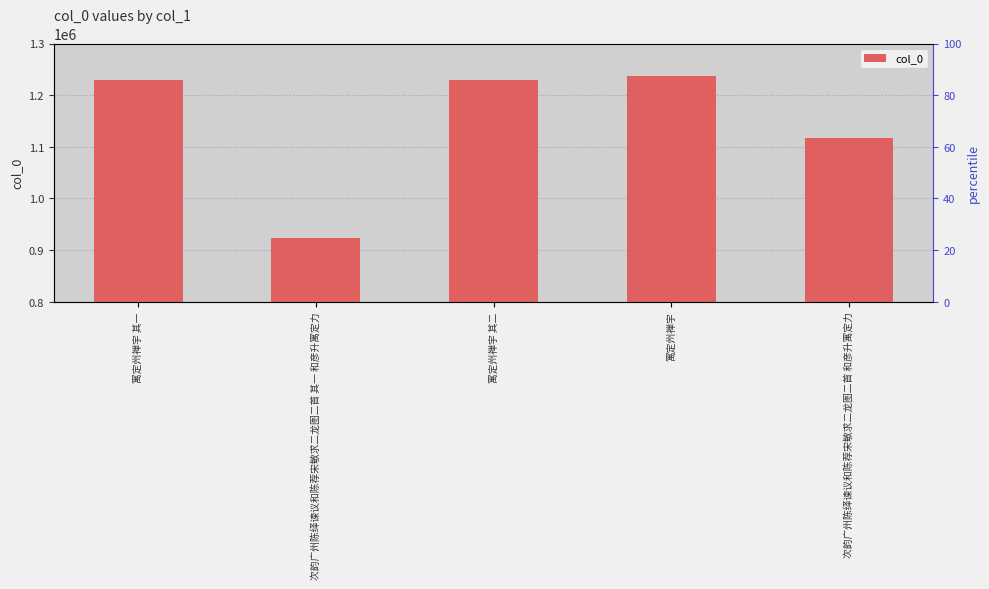

List the labels in order of value, smallest first.

次韵广州陈绎谏议和陈荐宋敏求二龙图二首 其一 和彦升寓定力, 次韵广州陈绎谏议和陈荐宋敏求二龙图二首 和彦升寓定力, 寓定州禅宇 其一, 寓定州禅宇 其二, 寓定州禅宇